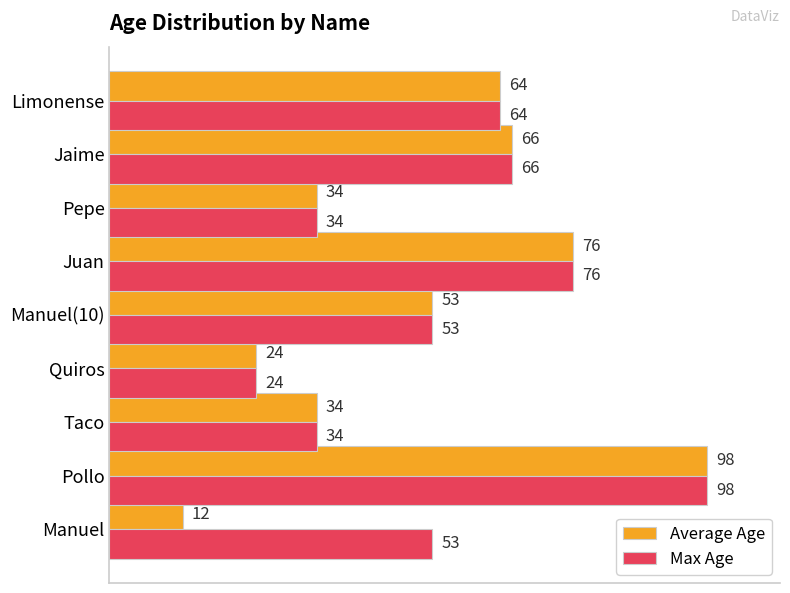

What is the greatest value displayed?

98